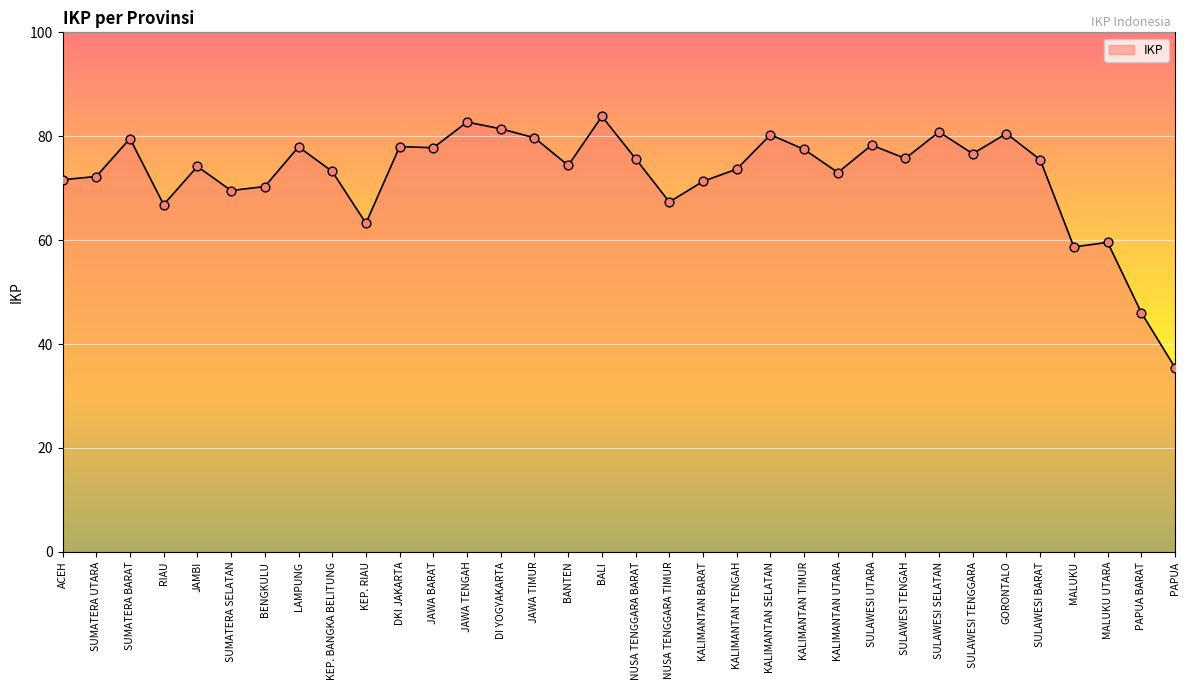

What is the change in value from SUMATERA UTARA to PAPUA?

-36.8